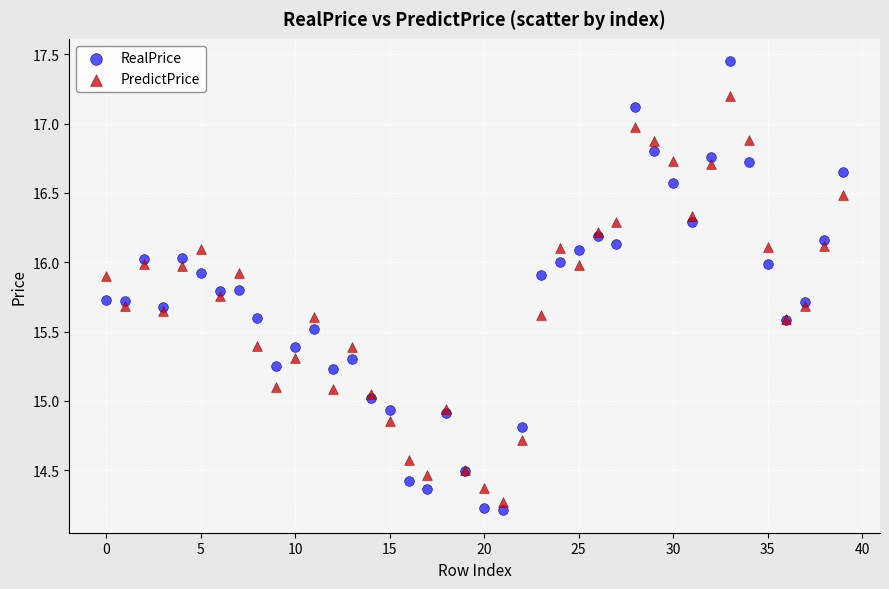

Which series has the largest Y range (max minus min)?

RealPrice